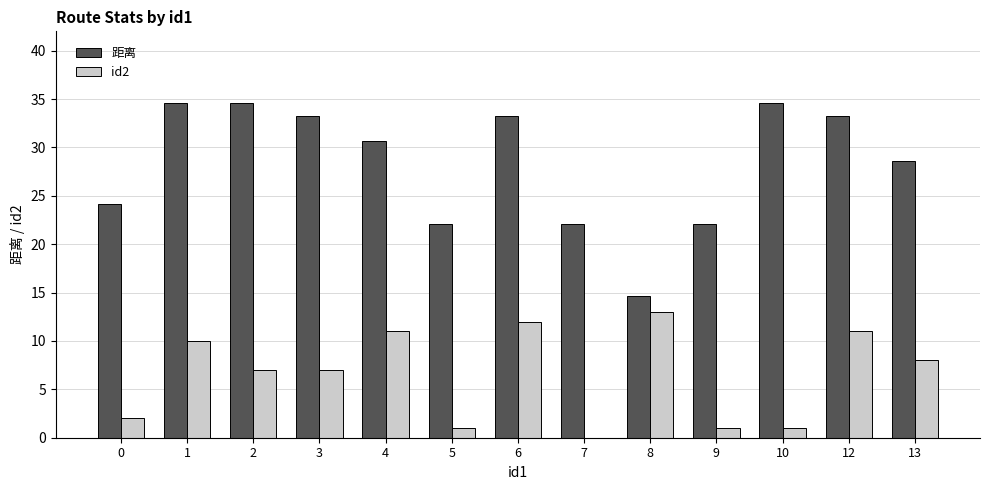

How many distinct data groups are displayed?

2